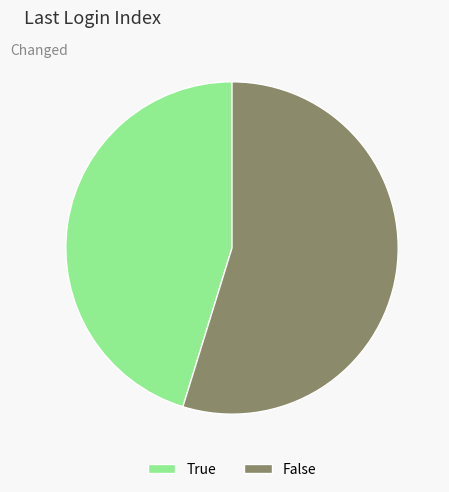

Do True and False together represent more than half of the pie?

Yes